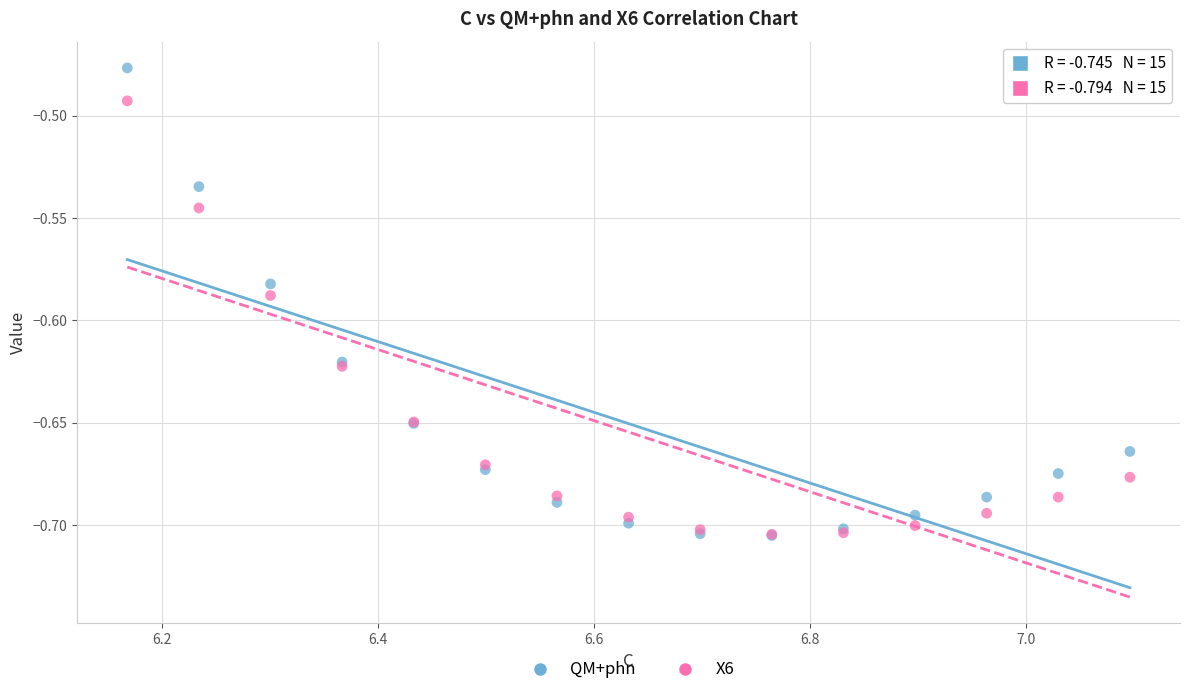

Which series contains the highest Y value?

QM+phn